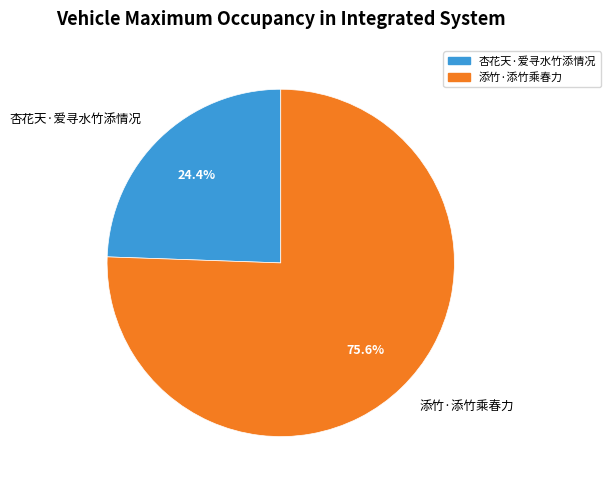

To the nearest percent, what percentage of the pie is 杏花天·爱寻水竹添情况?

24%